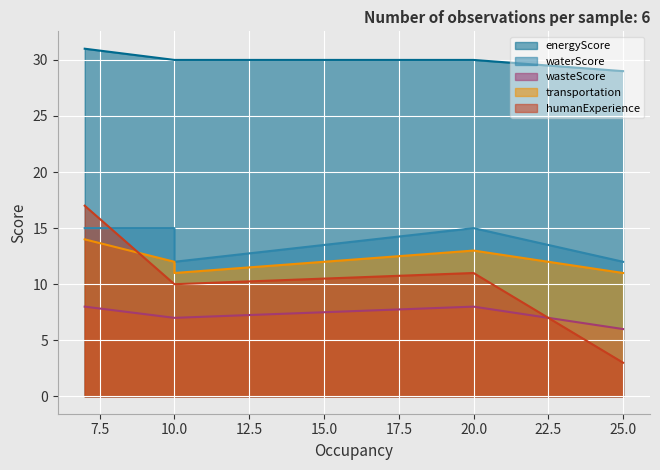

Which series changed the most between 7 and 20?

humanExperience